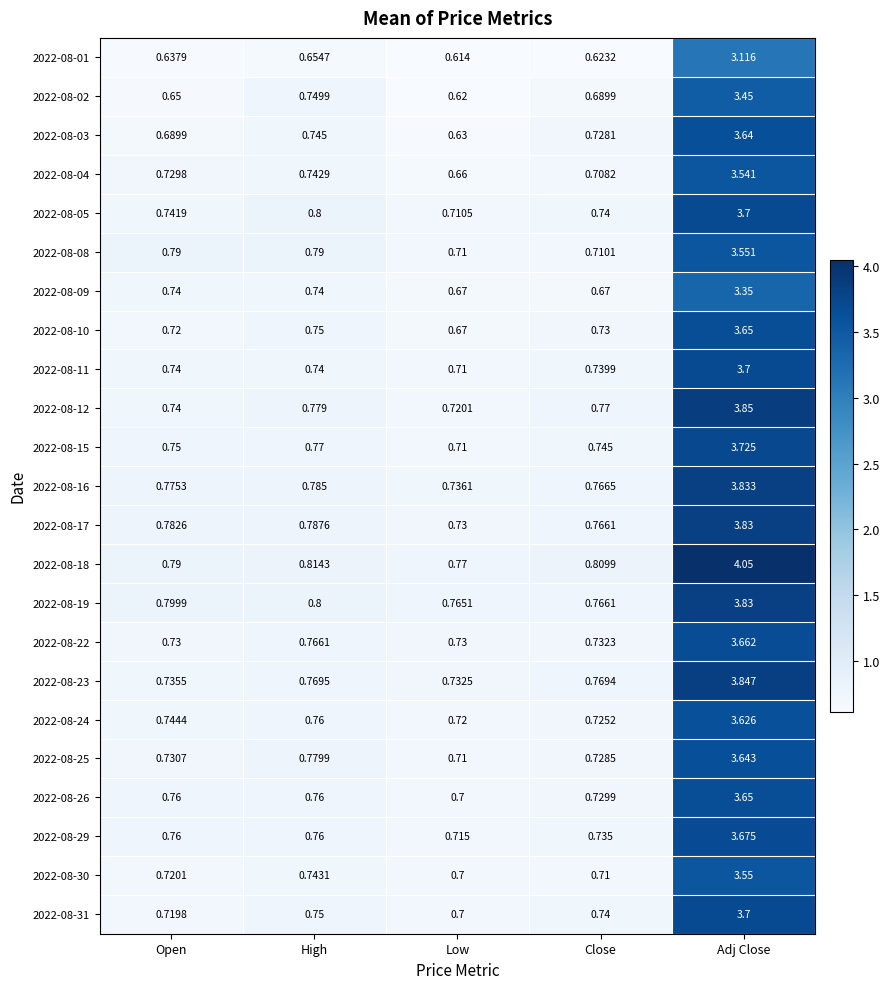

Which category has the lowest value across all series?

Low